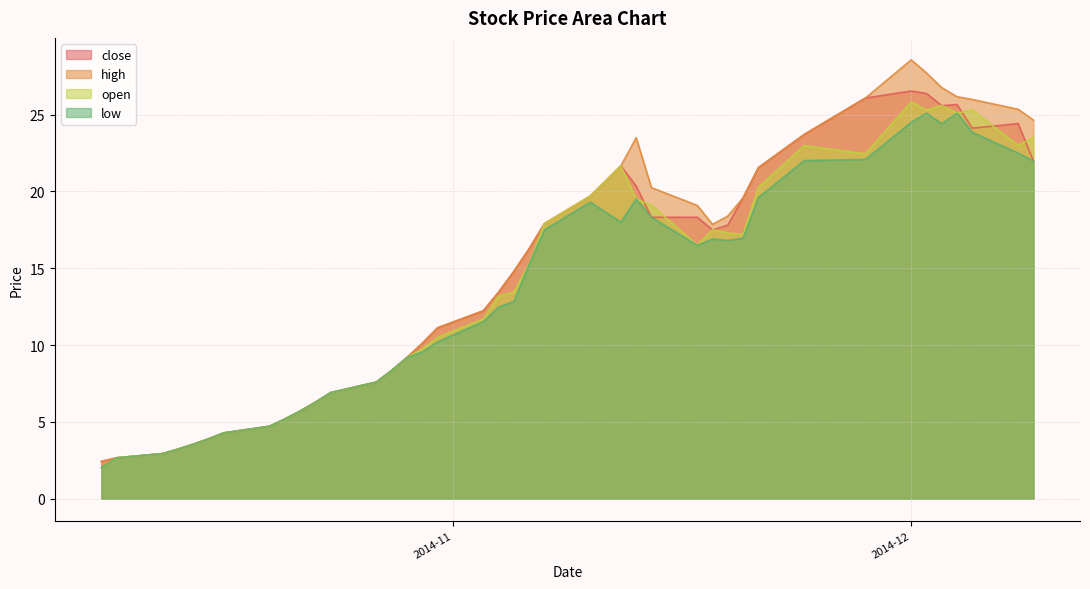

What is the value of the open point at the 1st from the left?

2.0